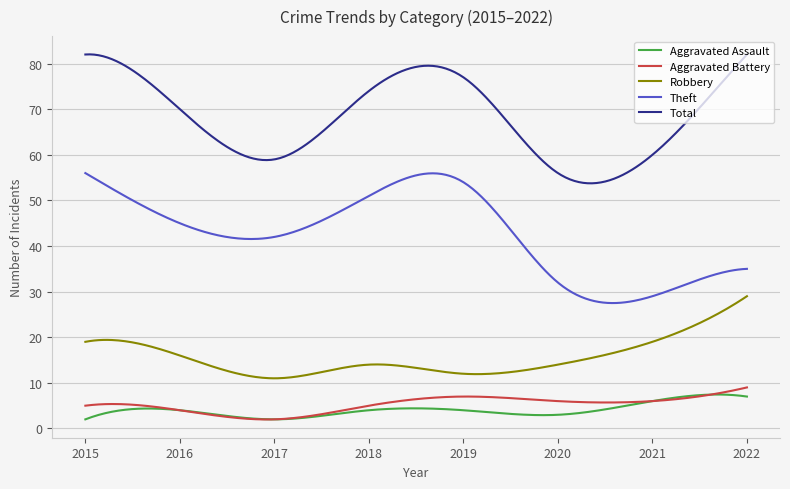

True or false: Aggravated Assault and Total intersect in this chart.

False